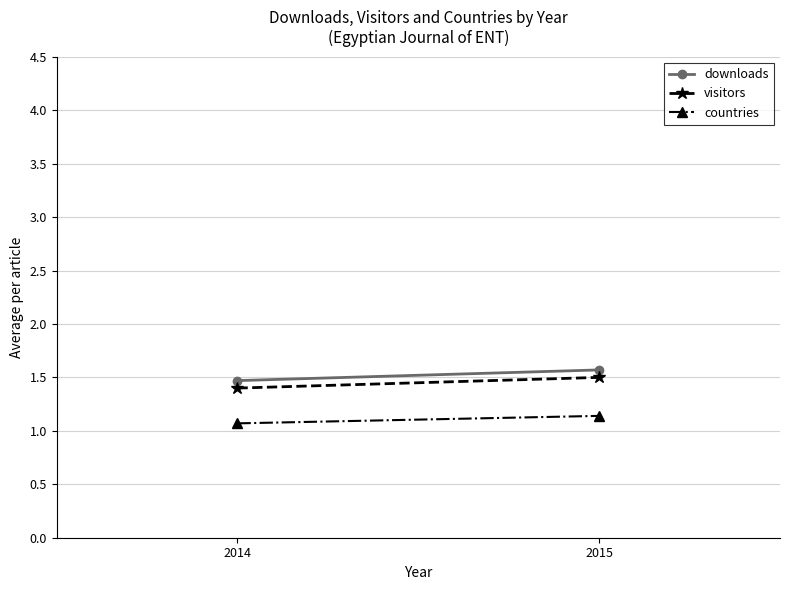

Which series changed the most between 2014 and 2015?

downloads